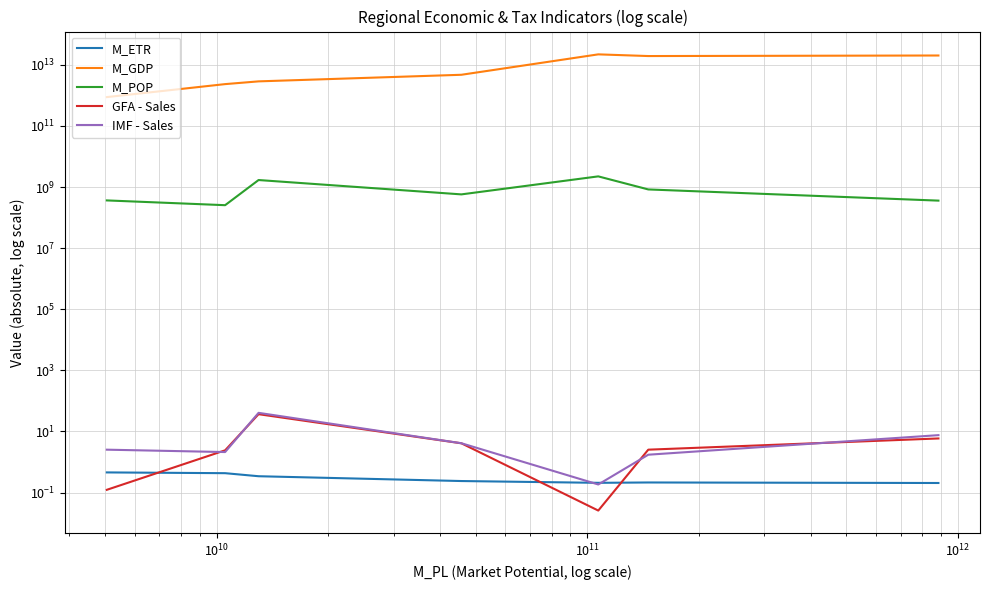

How many lines are shown in the chart?

5